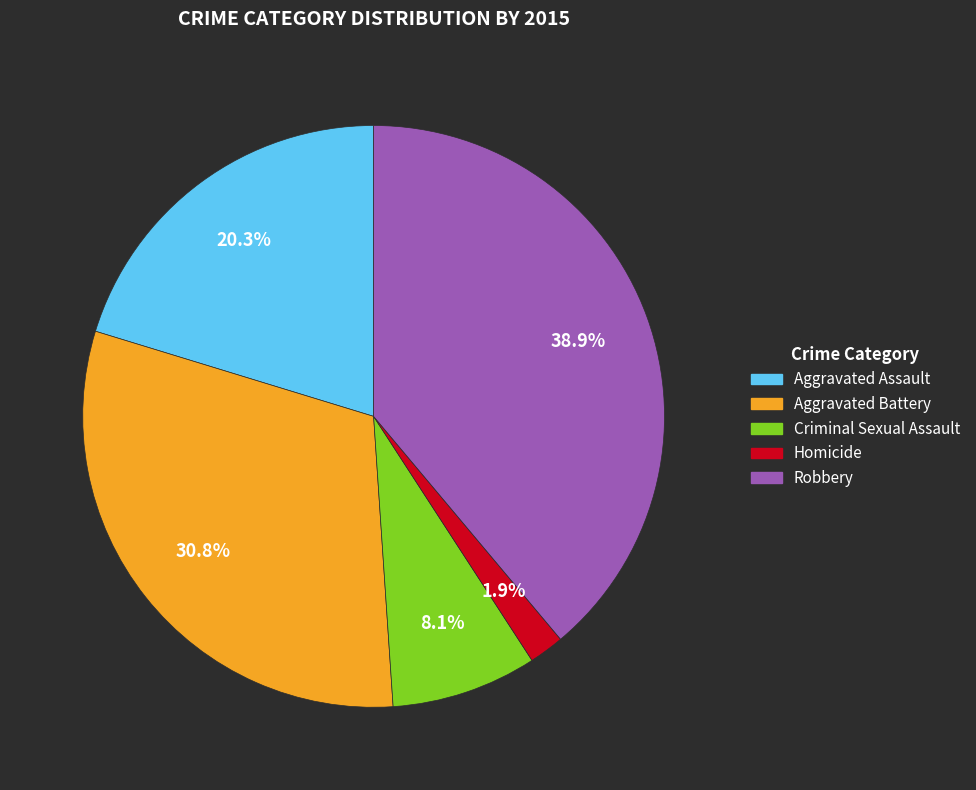

To the nearest percent, what is the difference between the largest and smallest slice percentages?

37%